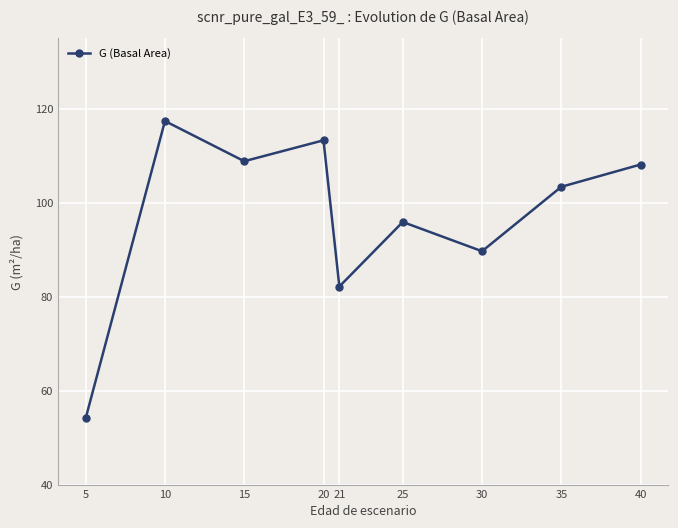

What value does the data have at 21?

82.1